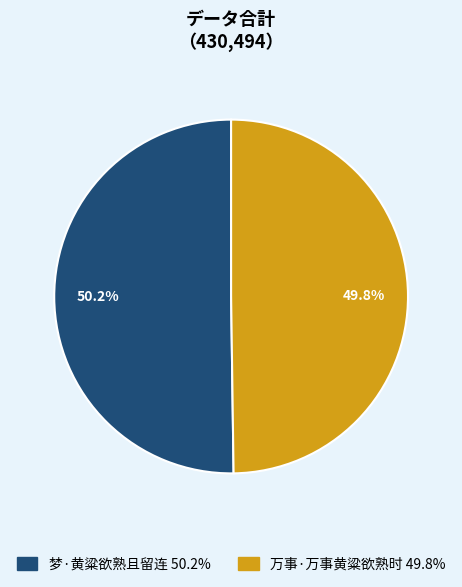

Is there a majority slice in this chart?

Yes